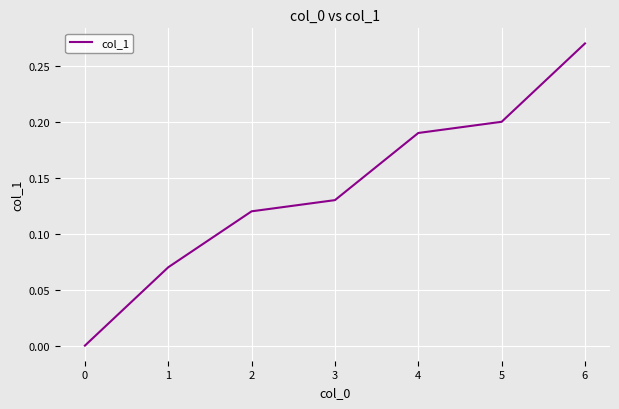

Is it true that the value at 2 is 0.2?

False